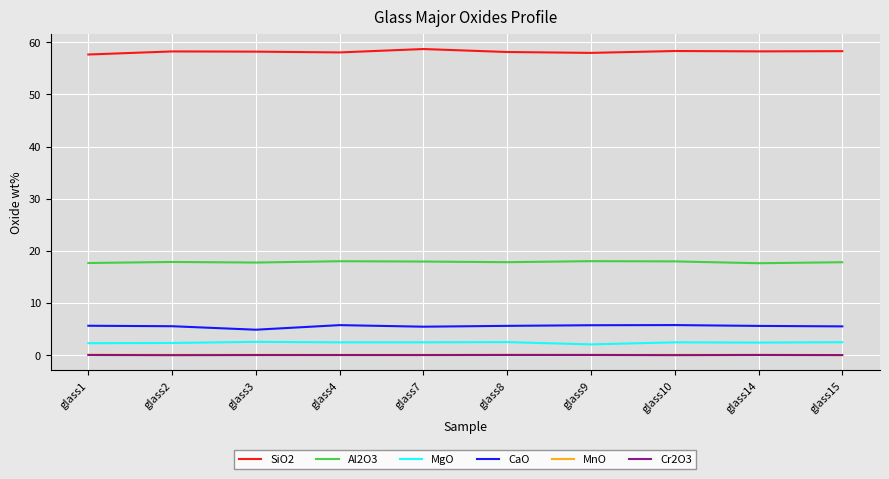

Which series has the largest total across all categories?

SiO2